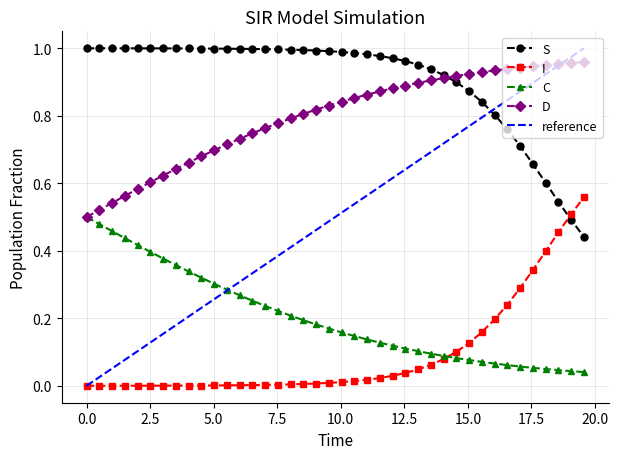

True or false: D and C intersect in this chart.

False